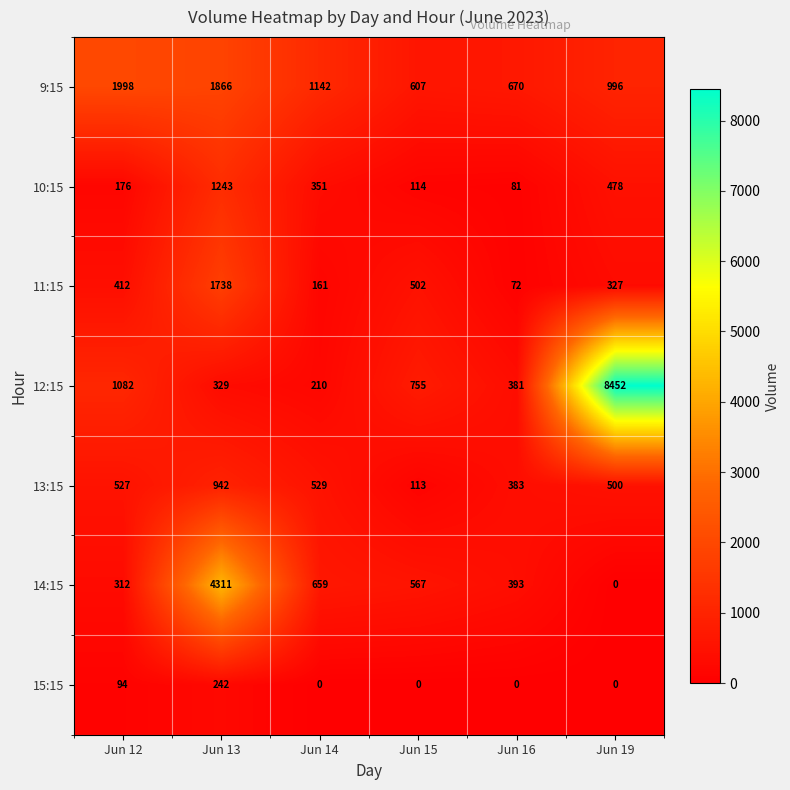

What is the average value of the 10:15 series?

407